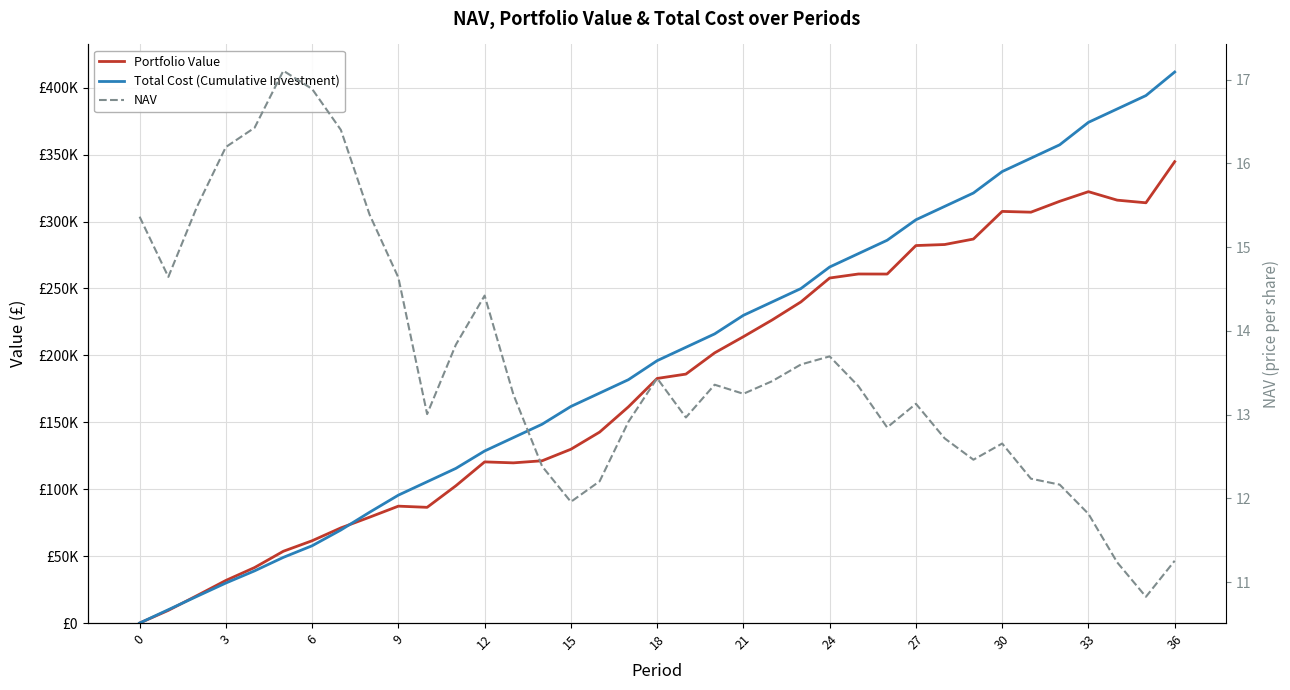

What is the difference between the highest and lowest values at 24?

82792.0